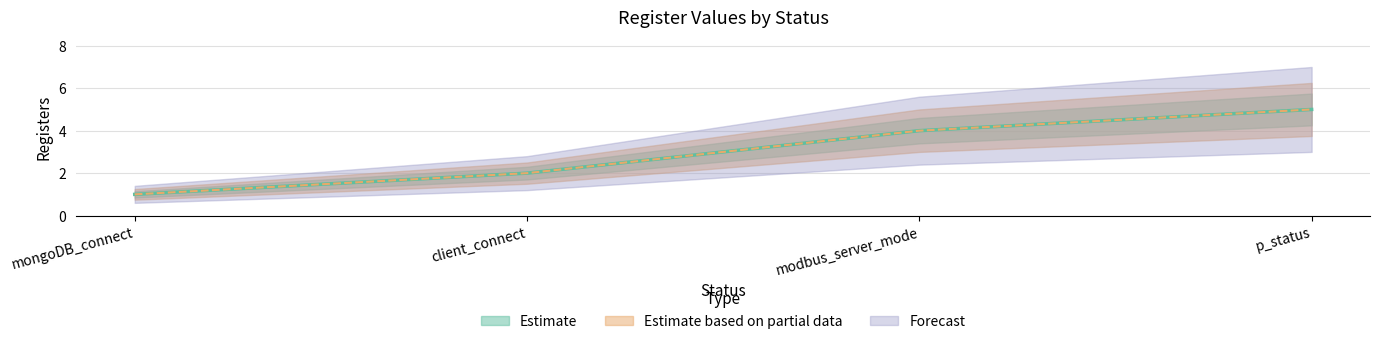

What is the value of the 4th point from the left?

5